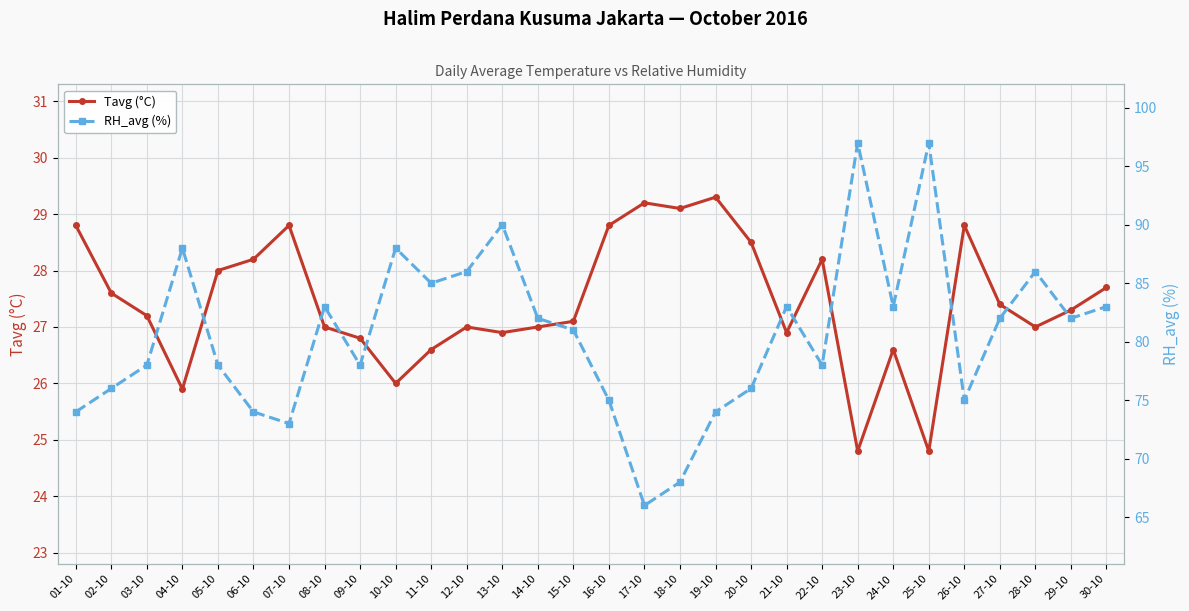

What is the total value across all series at 05-10?

106.0